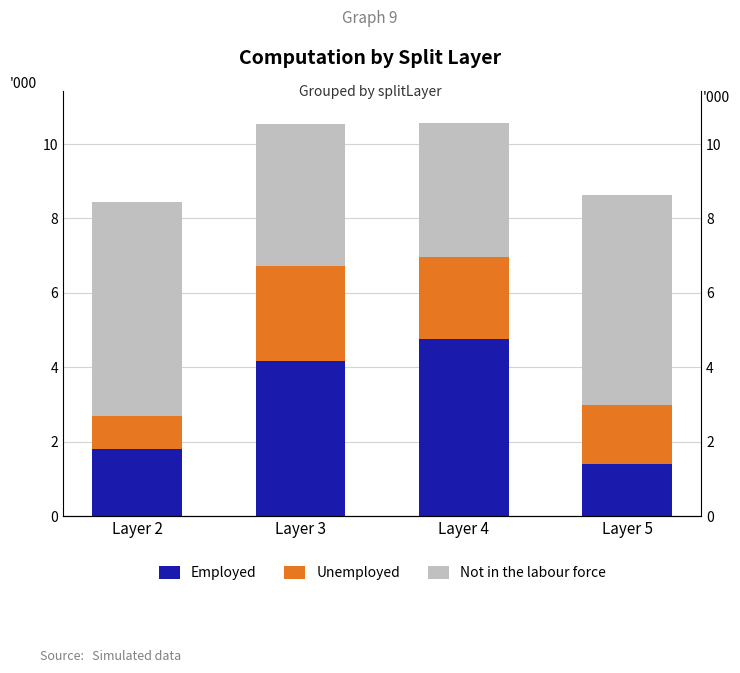

What is the sum of all Employed values?

12.1